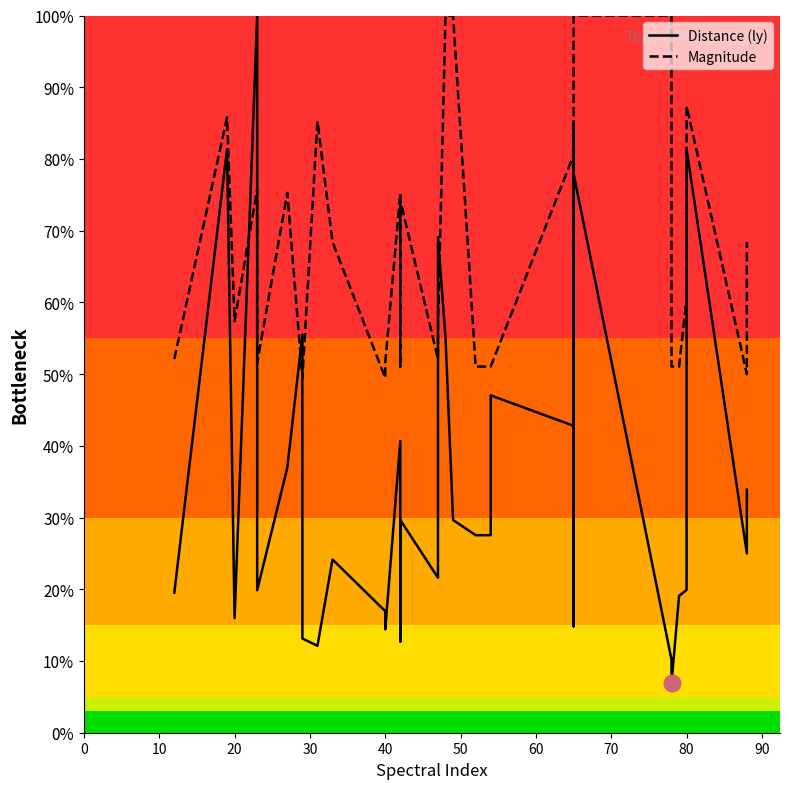

Does the chart display data point markers on the line(s)?

No